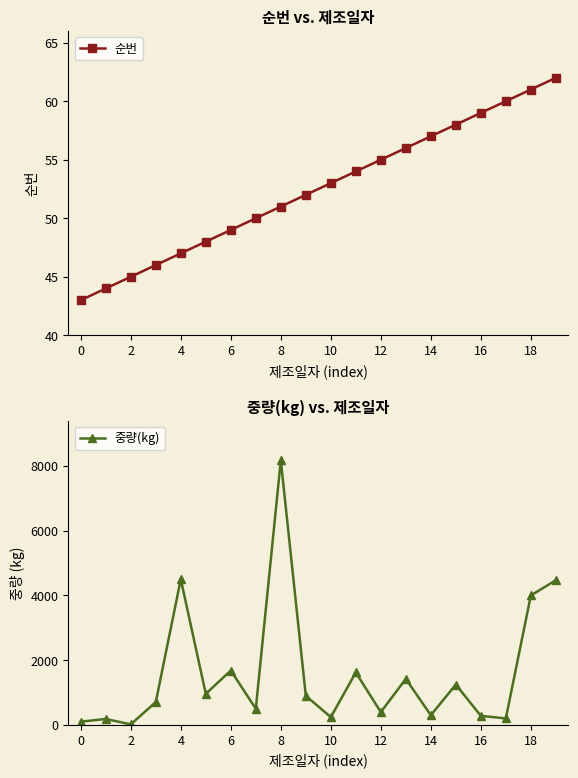

The 순번 series shows 25 at 16. True or false?

False